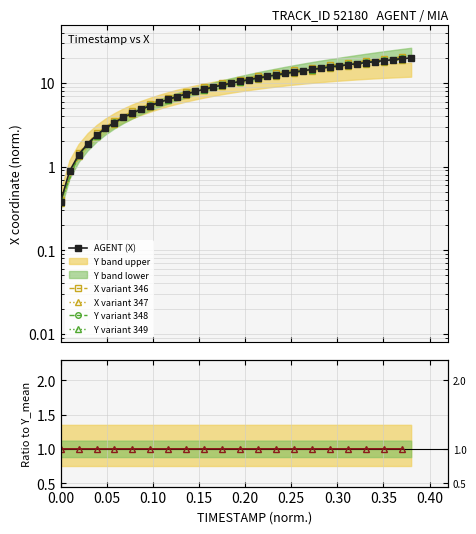

Does the chart display data point markers on the line(s)?

Yes